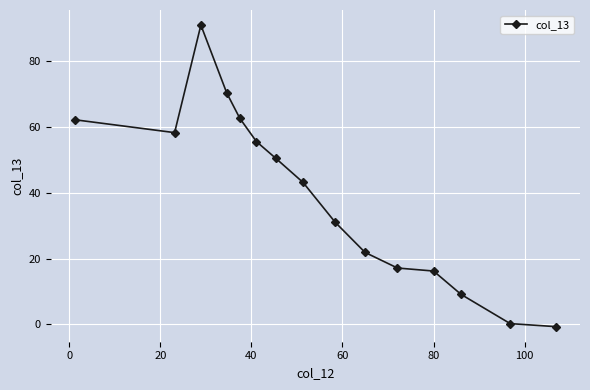

What is the greatest value displayed?

91.0